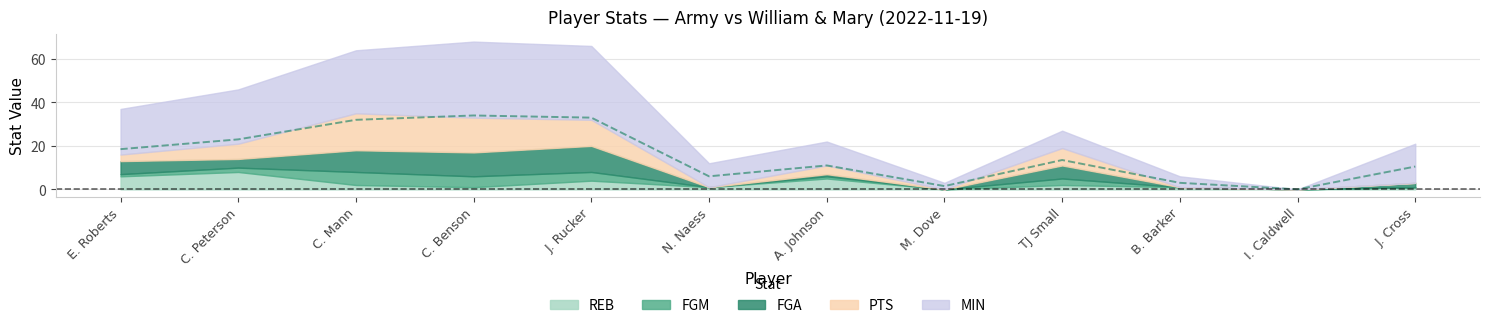

What is the difference between the maximum and minimum values?

34.0